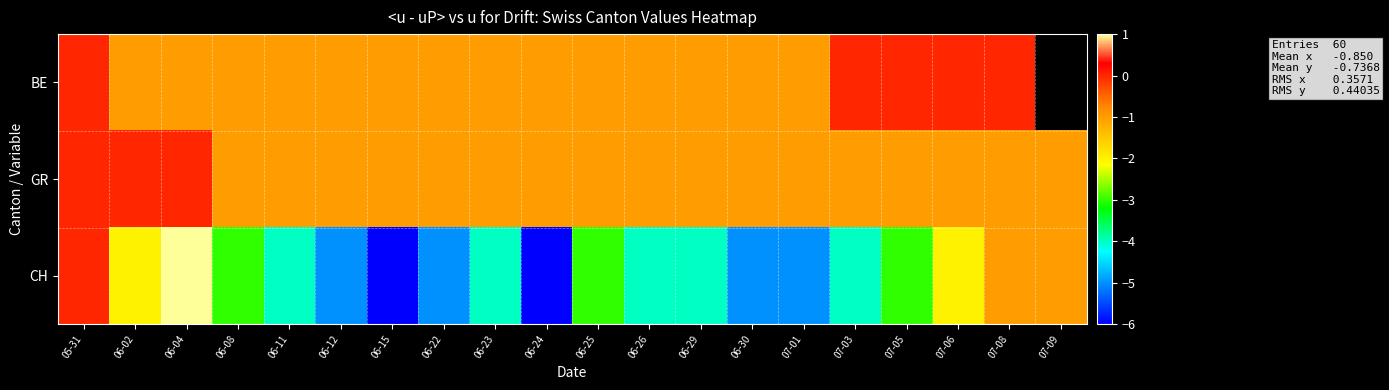

Count the number of data series in this chart.

3